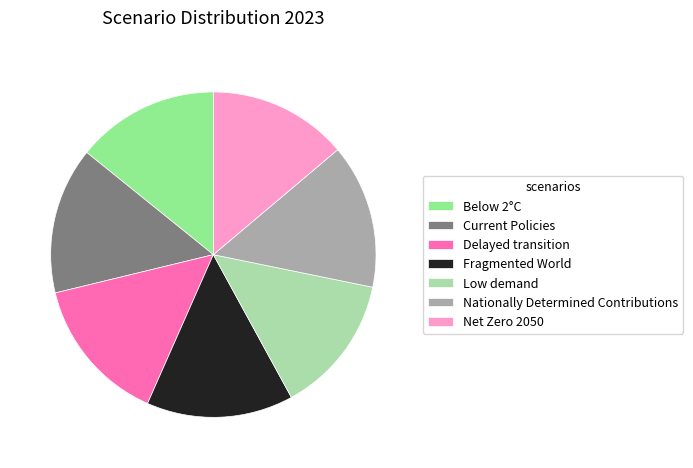

Count the number of slices in the pie.

7